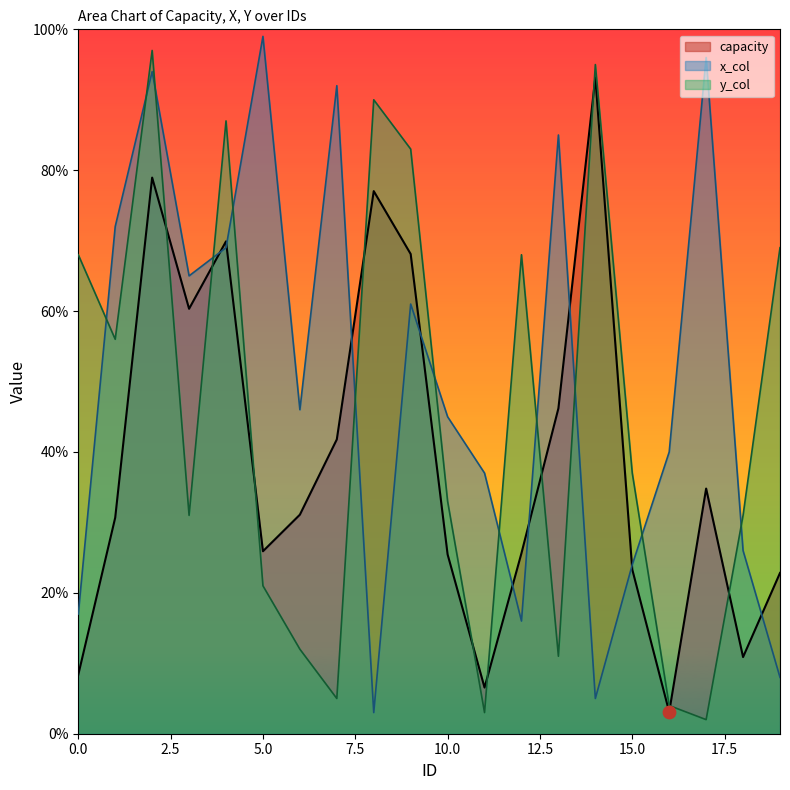

What is the total value across all series at 5.0?

145.9